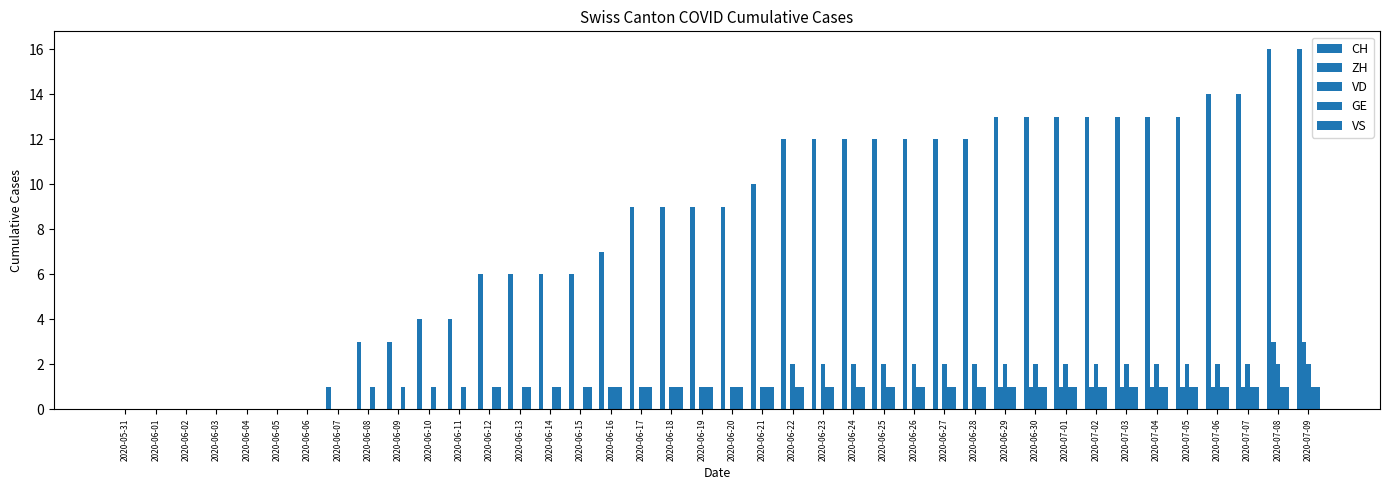

Reading left to right, extract all data points from this chart.

CH: 0	0	0	0	0	0	0	1	3	3	4	4	6	6	6	6	7	9	9	9	9	10	12	12	12	12	12	12	12	13	13	13	13	13	13	13	14	14	16	16
ZH: 0	0	0	0	0	0	0	0	0	0	0	0	0	0	0	0	0	0	0	0	0	0	0	0	0	0	0	0	0	1	1	1	1	1	1	1	1	1	3	3
VD: 0	0	0	0	0	0	0	0	0	0	0	0	0	0	0	0	1	1	1	1	1	1	2	2	2	2	2	2	2	2	2	2	2	2	2	2	2	2	2	2
GE: 0	0	0	0	0	0	0	0	1	1	1	1	1	1	1	1	1	1	1	1	1	1	1	1	1	1	1	1	1	1	1	1	1	1	1	1	1	1	1	1
VS: 0	0	0	0	0	0	0	0	0	0	0	0	1	1	1	1	1	1	1	1	1	1	1	1	1	1	1	1	1	1	1	1	1	1	1	1	1	1	1	1